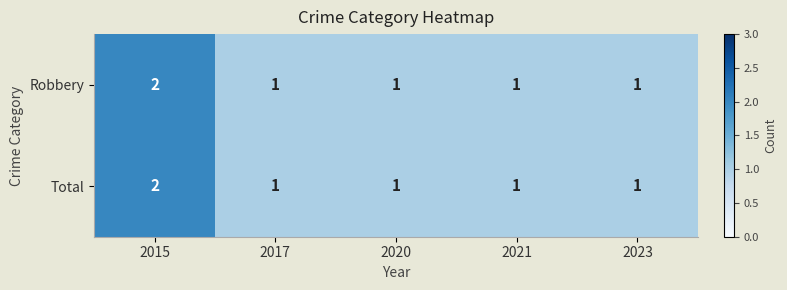

Which category has the highest value across all series?

2015